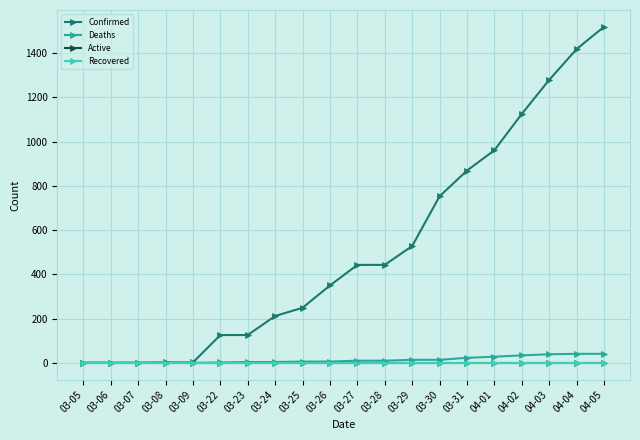

What position from the left is 04-04?

19